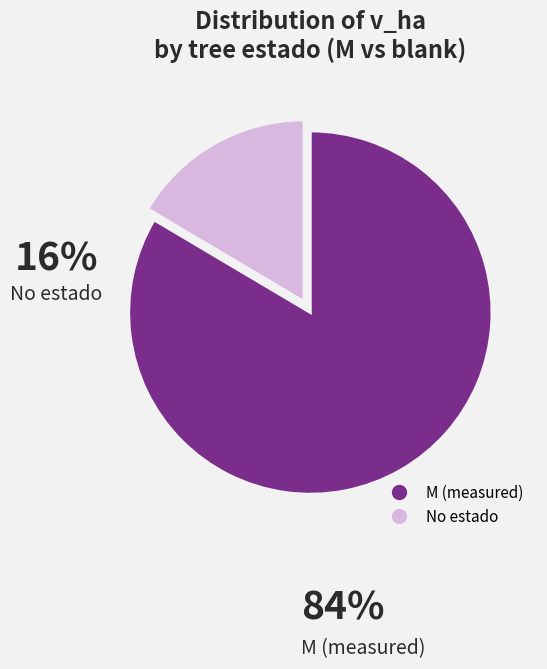

Count the number of slices in the pie.

2